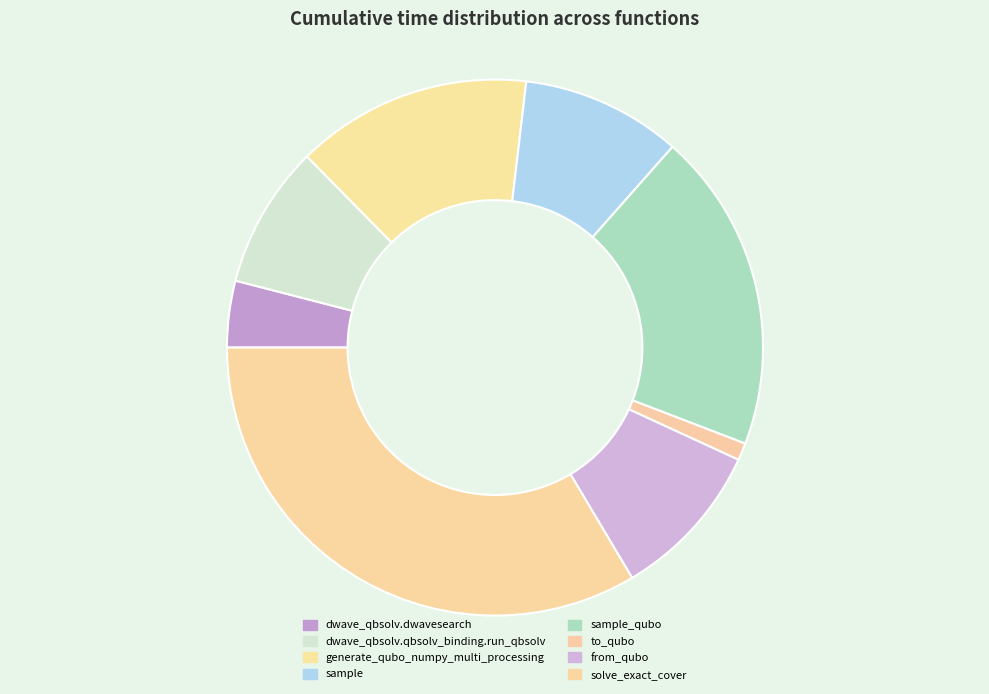

To the nearest percent, what is the combined percentage of dwave_qbsolv.dwavesearch and dwave_qbsolv.qbsolv_binding.run_qbsolv?

13%